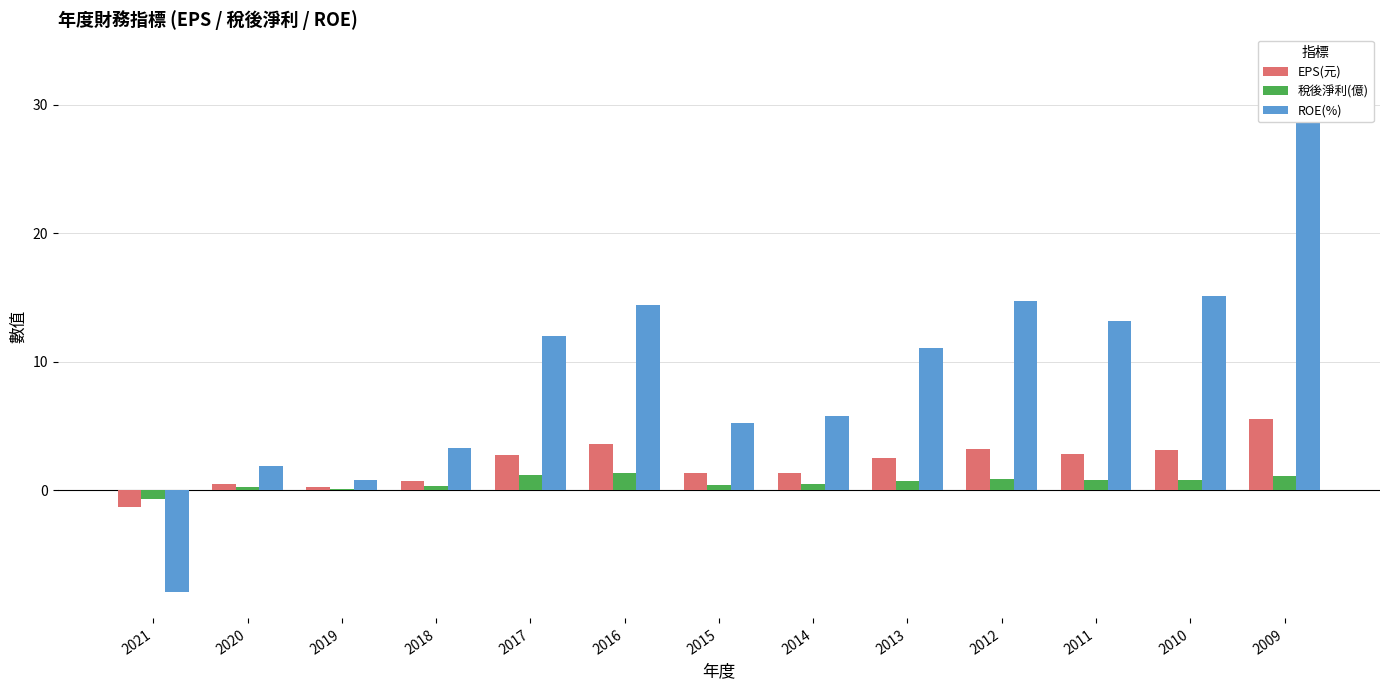

At 2012, list the series in order from largest to smallest.

ROE(%), EPS(元), 稅後淨利(億)